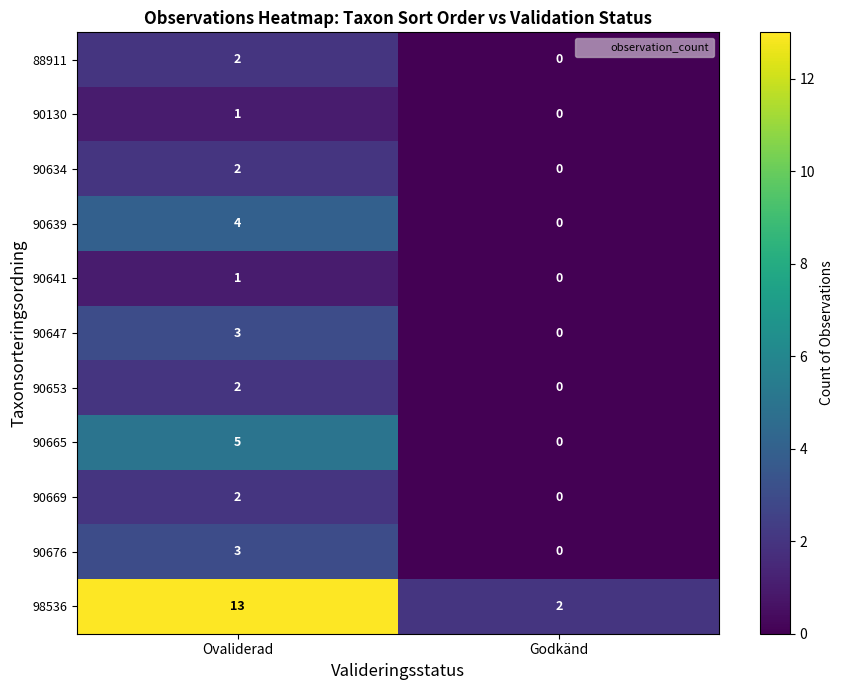

List the labels in order of 90130 value, smallest first.

Godkänd, Ovaliderad